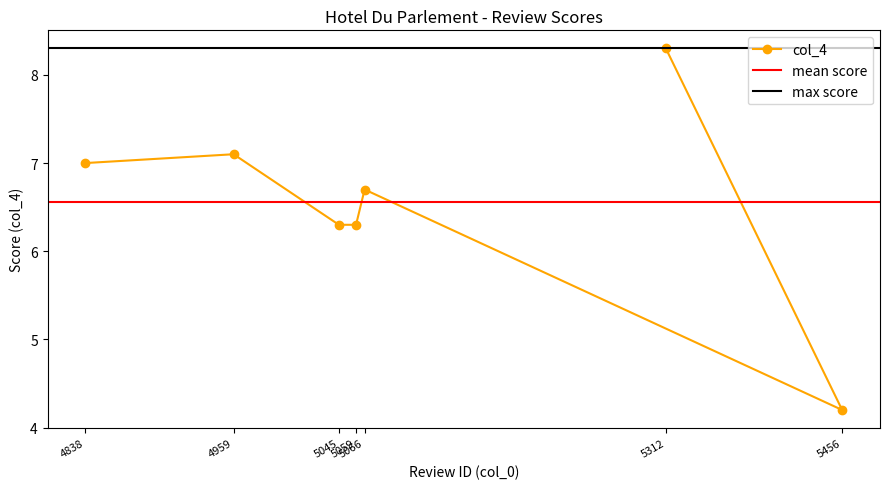

At which label is the value closest to 6?

5045